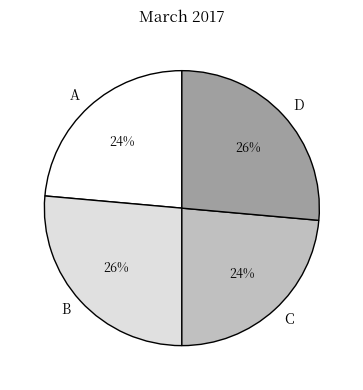

To the nearest percent, what percentage of the pie is C?

24%